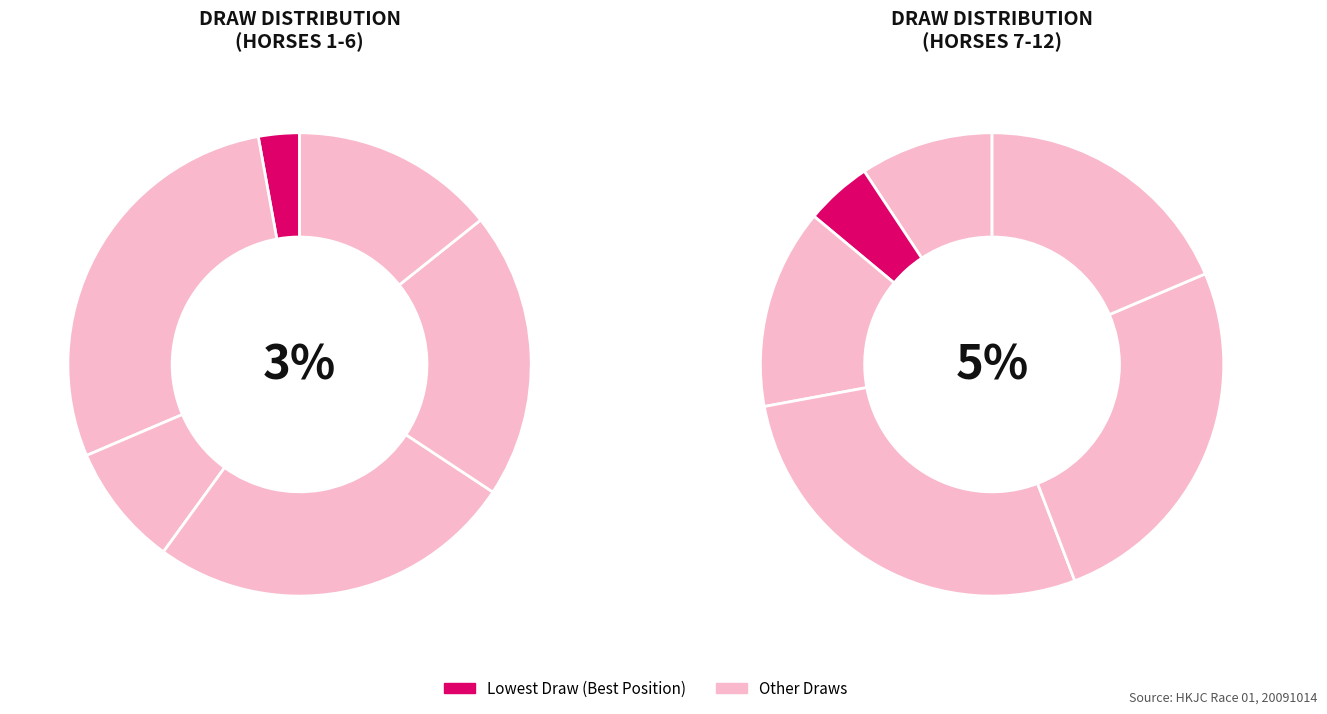

What is the smallest slice in the pie chart?

3